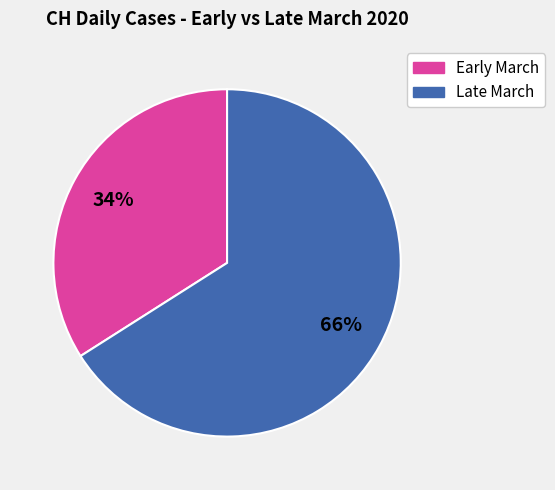

To the nearest percent, what is the difference between the largest and smallest slice percentages?

32%